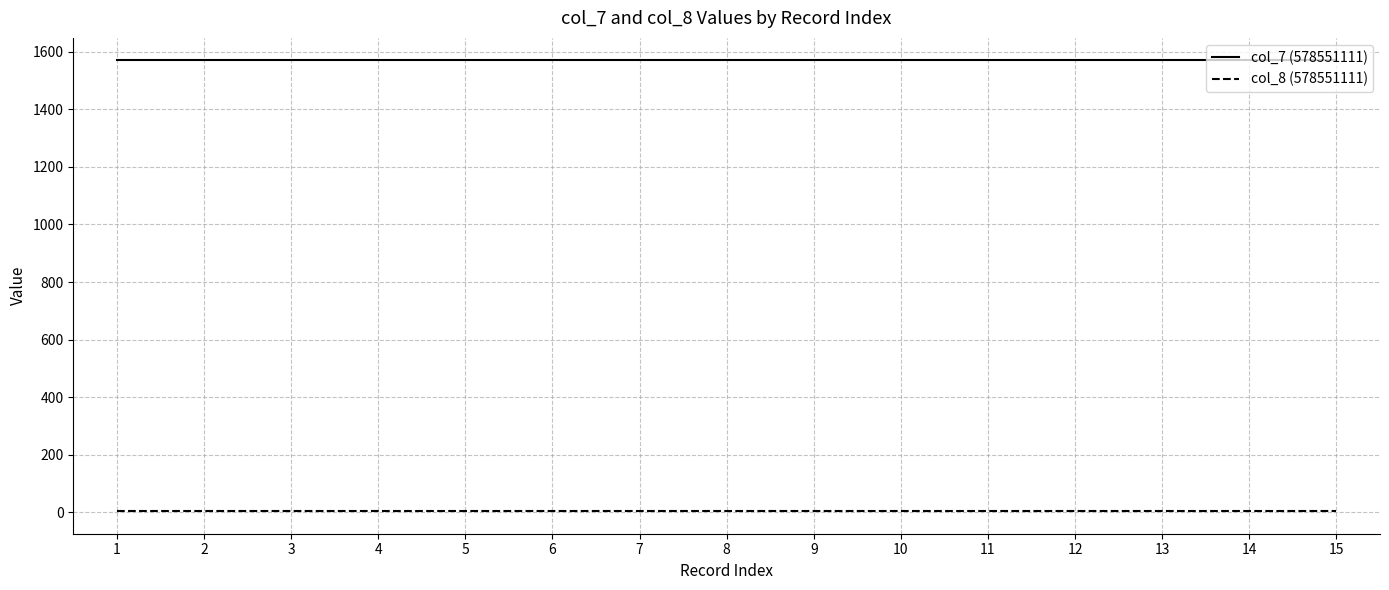

What is the maximum value shown in the chart?

1570